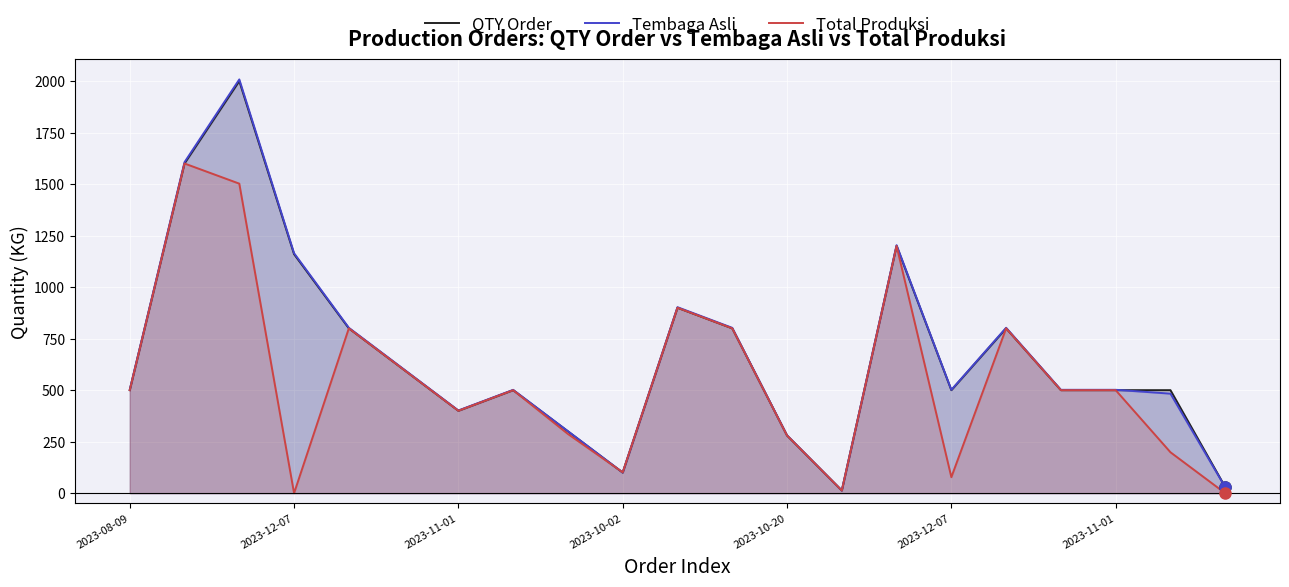

How many lines are shown in the chart?

3